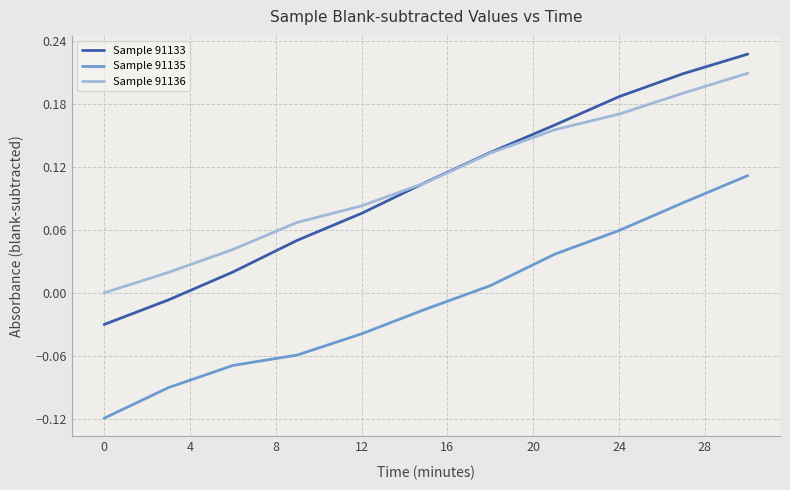

Does the chart display data point markers on the line(s)?

No